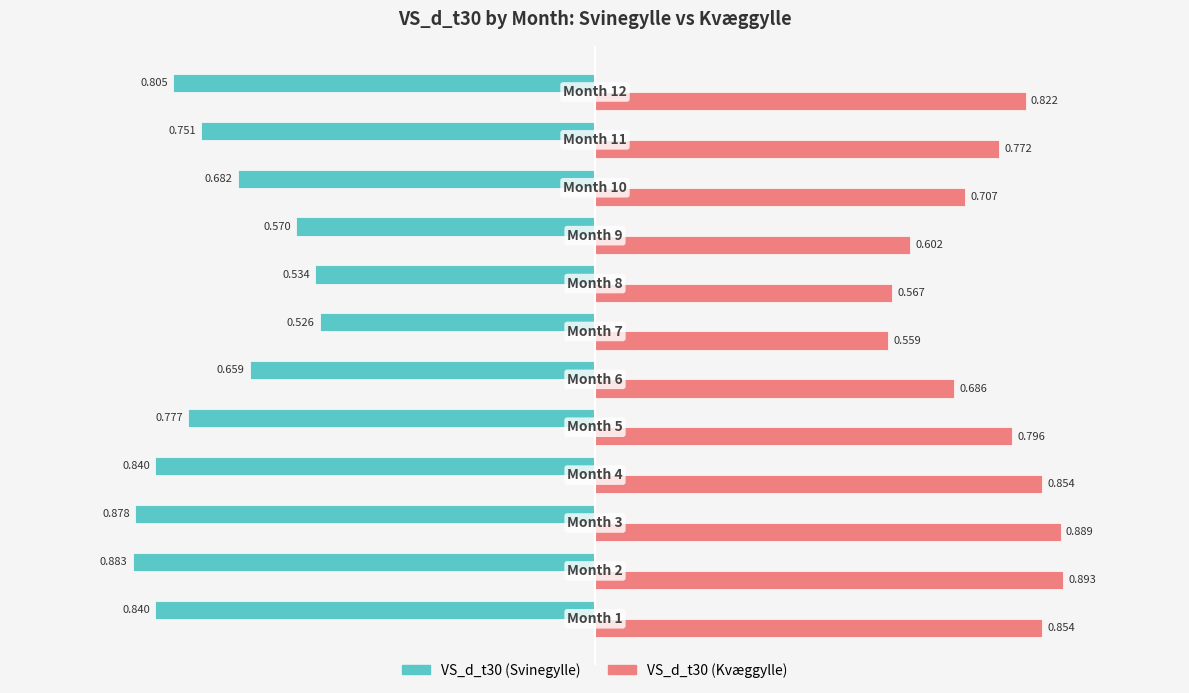

What is the difference between the maximum and minimum values in the VS_d_t30 (Kvæggylle) series?

0.3